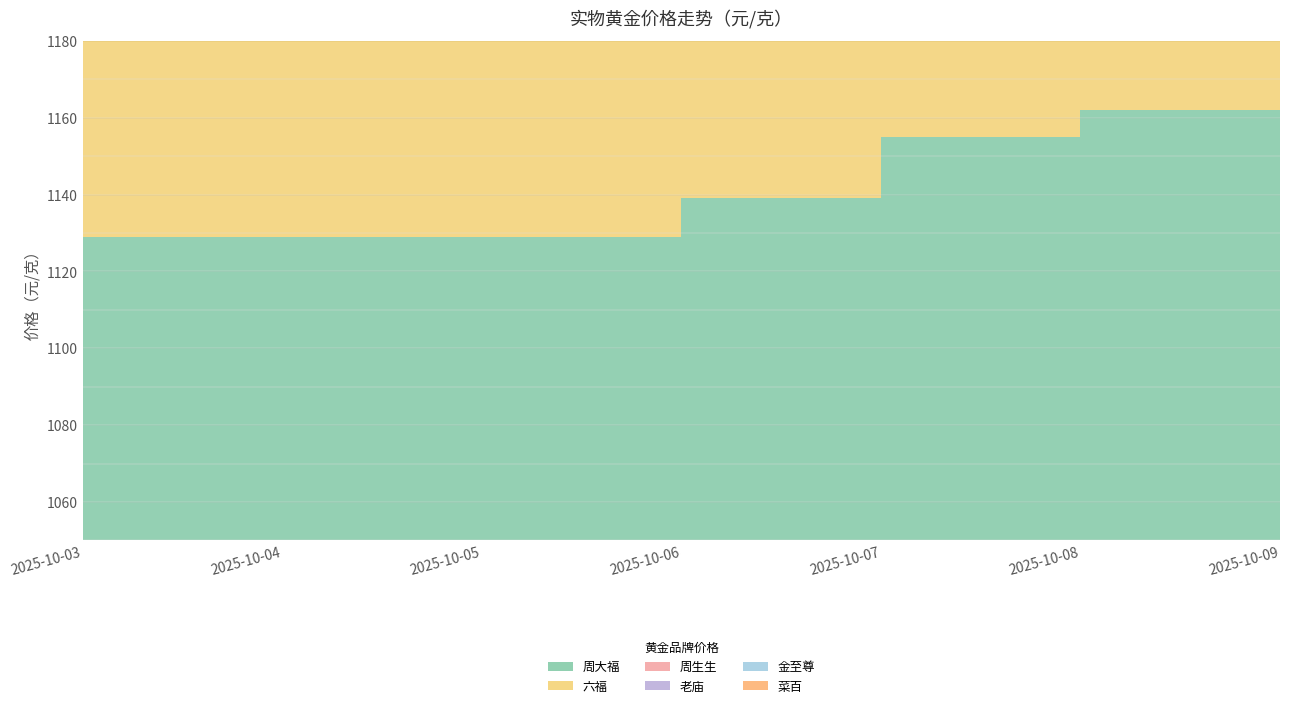

Reading right to left, transcribe all the data shown in this chart.

周大福: 1162	1162	1155	1139	1129	1129	1129
六福: 1162	1162	1155	1139	1129	1129	1129
周生生: 1165	1165	1157	1141	1132	1132	1129
老庙: 1160	1160	1151	1138	1129	1129	1129
金至尊: 1162	1162	1155	1139	1129	1129	1129
菜百: 1108	1108	1102	1085	1085	1085	1075